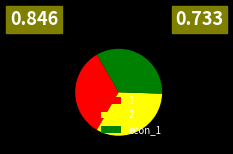

What is the largest slice in the pie chart?

econ_1